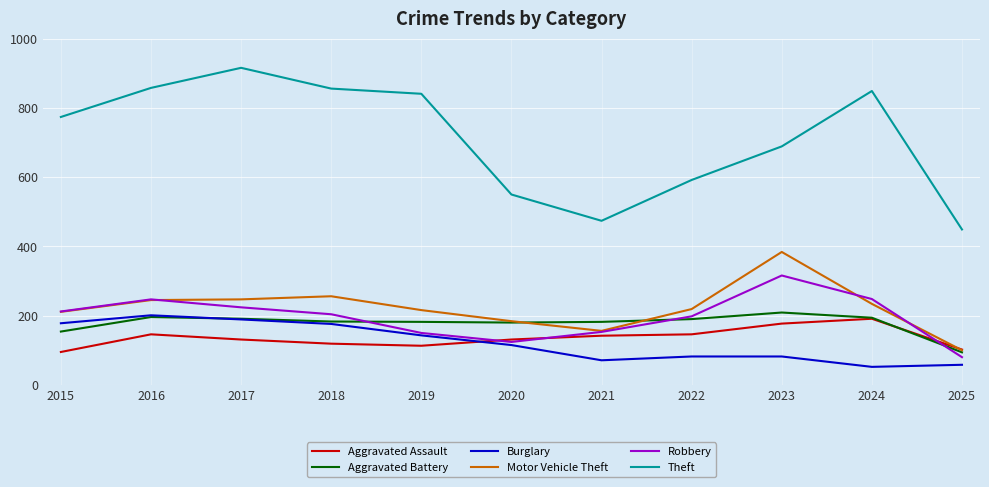

What is the sum of the Aggravated Battery values at 2021 and 2022?

372